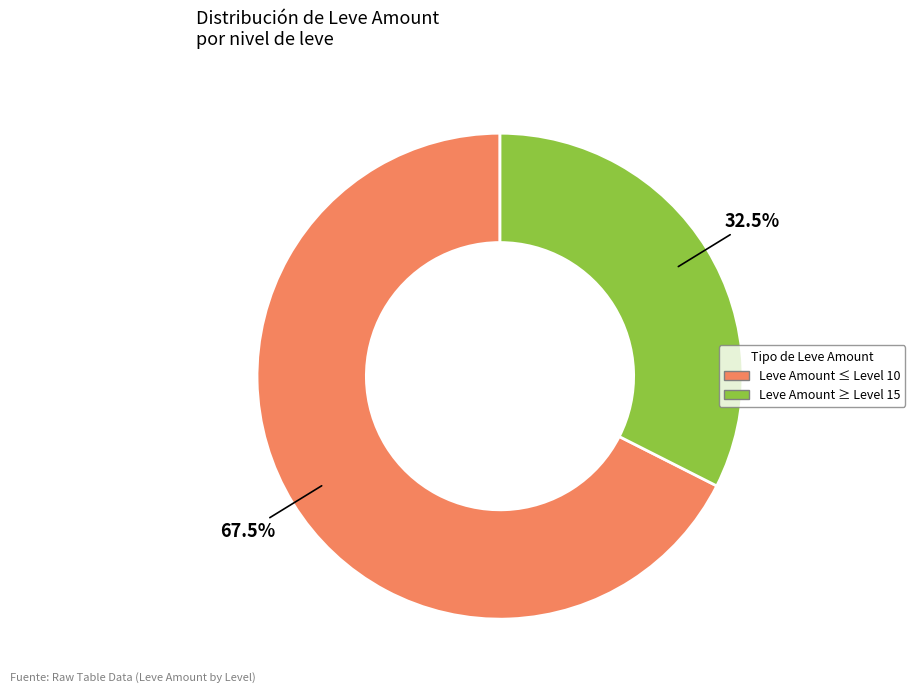

What is the ratio of the value at Leve Amount ≤ Level 10 to the value at Leve Amount ≥ Level 15?

2.1